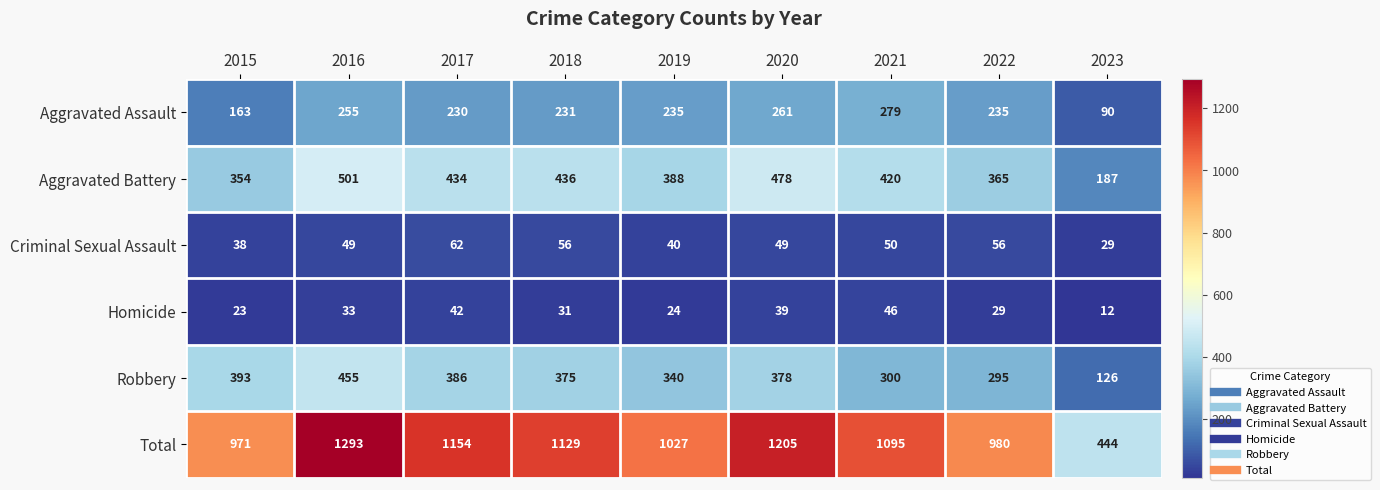

What value does the Homicide series have at 2018?

31